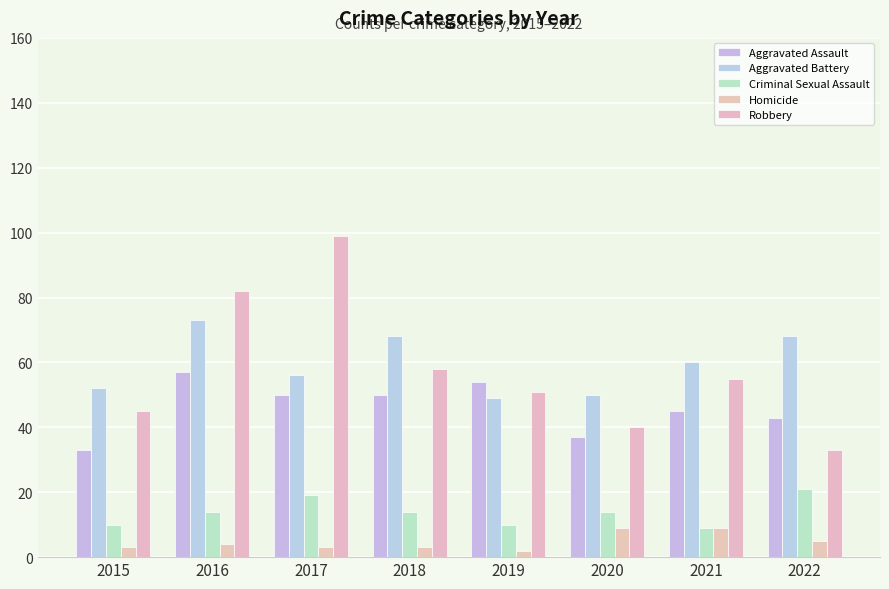

What is the difference between the Criminal Sexual Assault values at 2021 and 2016?

5